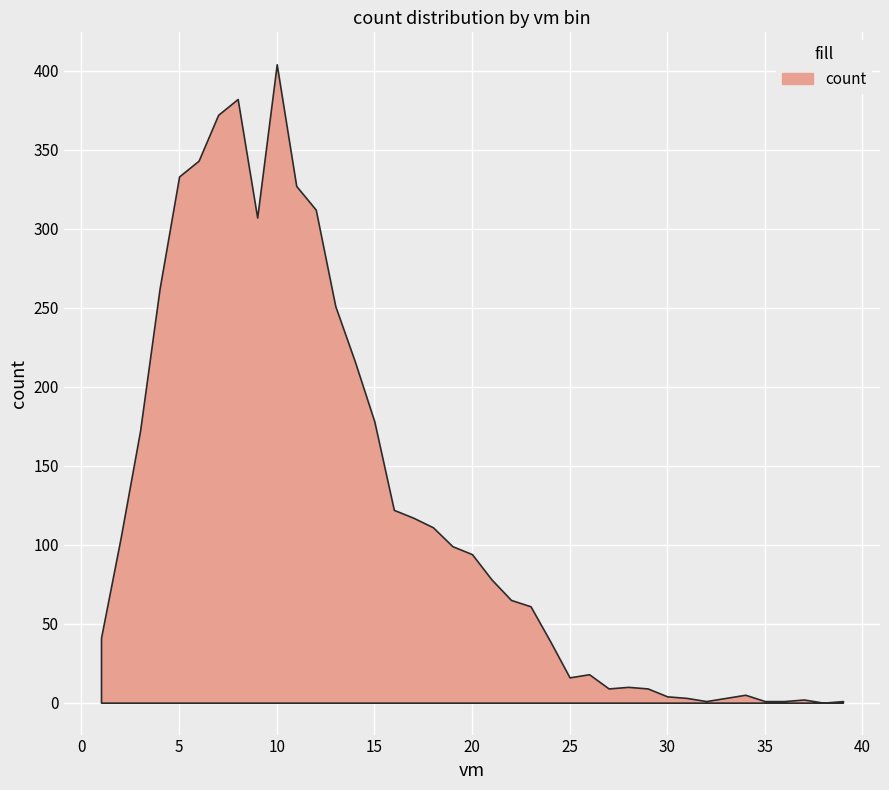

What is the change in value from 24 to 39?

-38